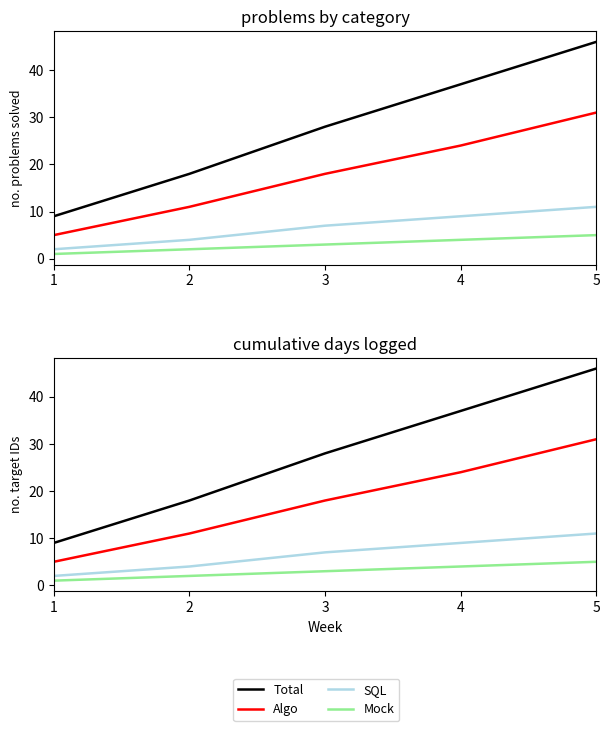

At 5, list the series in order from smallest to largest.

Mock, SQL, Algo, Total